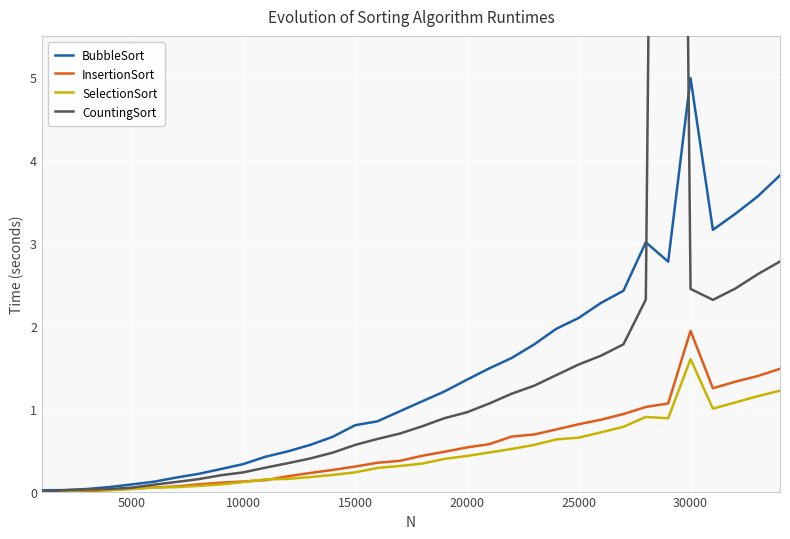

At how many categories does at least one series exceed 10?

1